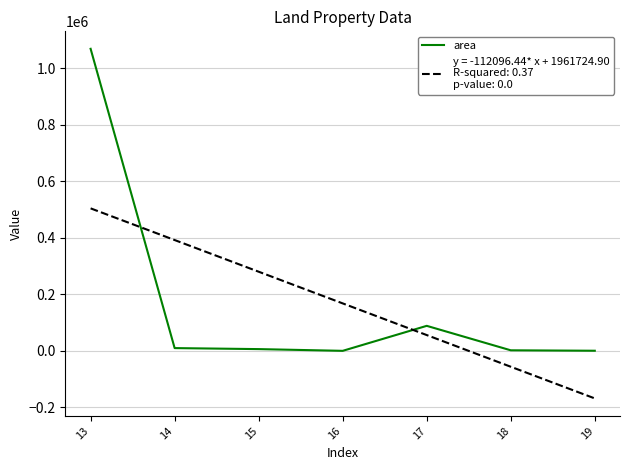

How many categories are shown in the chart?

7